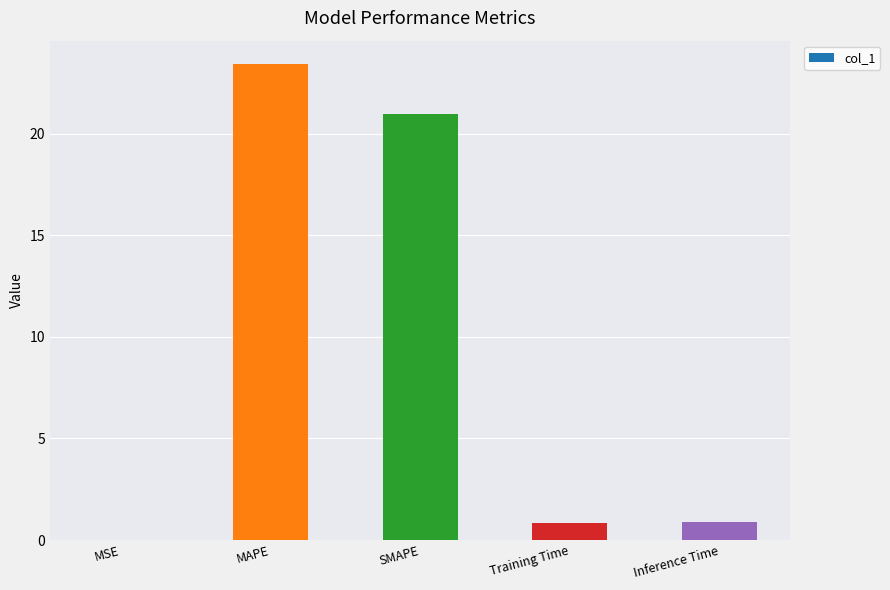

What is the approximate value at Training Time?

0.8